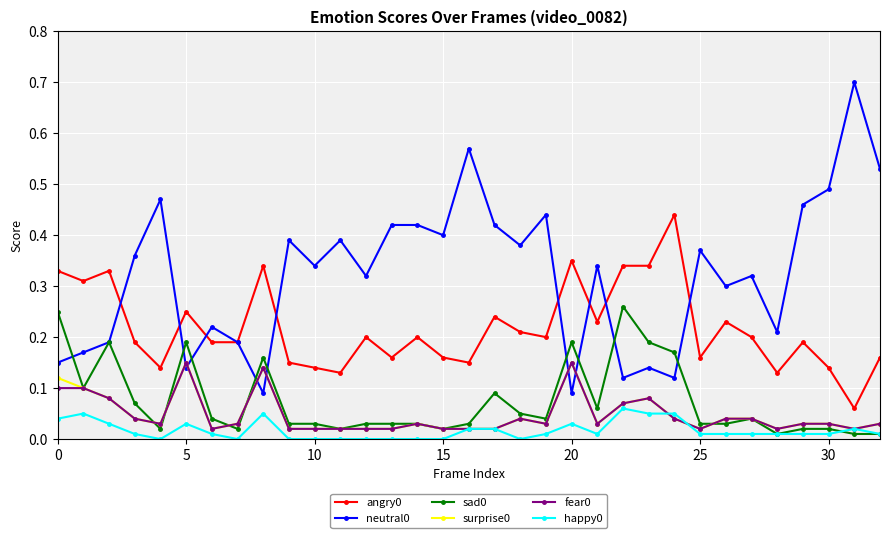

How many data points does each series have?

33